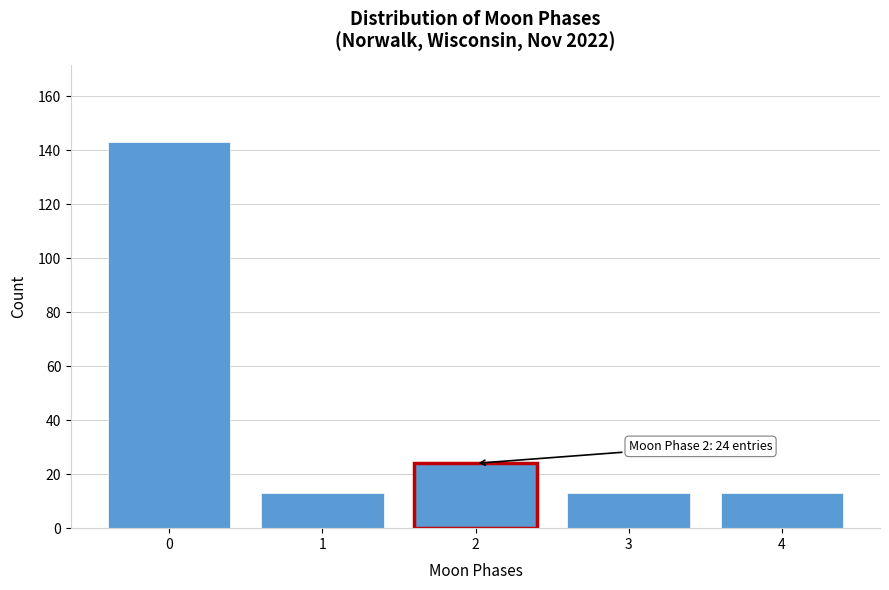

Reading left to right, extract all data points from this chart.

0=143	1=13	2=24	3=13	4=13